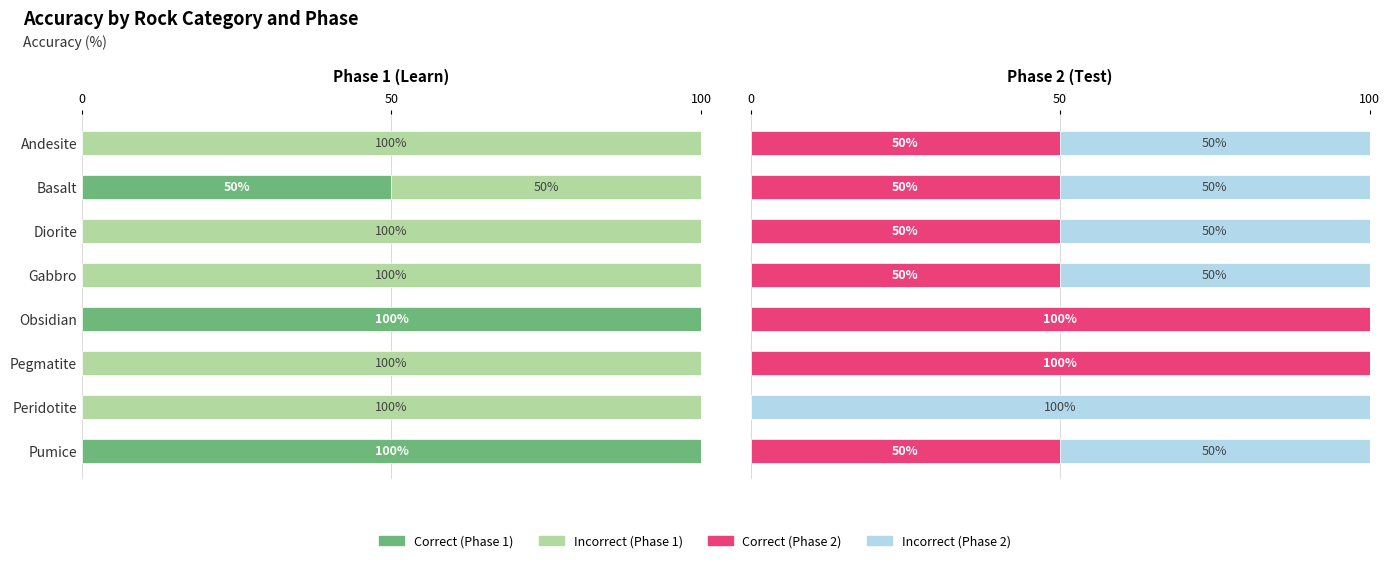

List the series in order of their peak value, highest first.

Correct, Incorrect